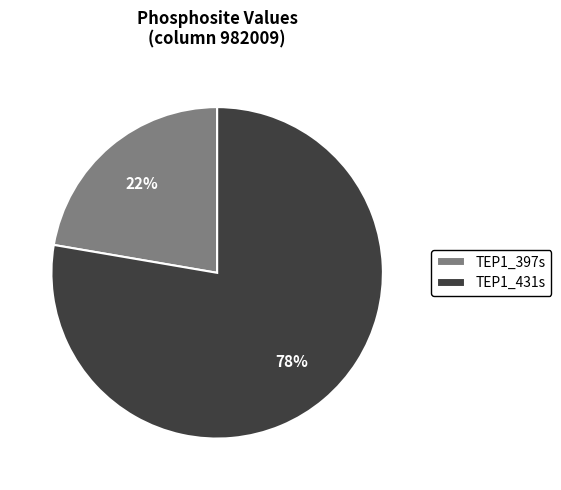

Which category accounts for the majority?

TEP1_431s